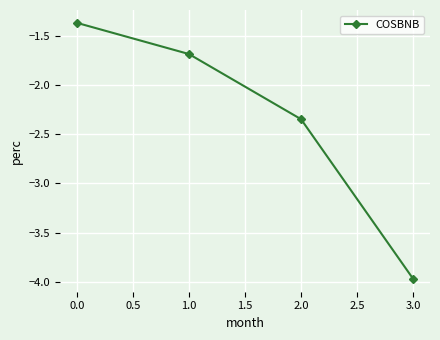

How many lines are shown in the chart?

1